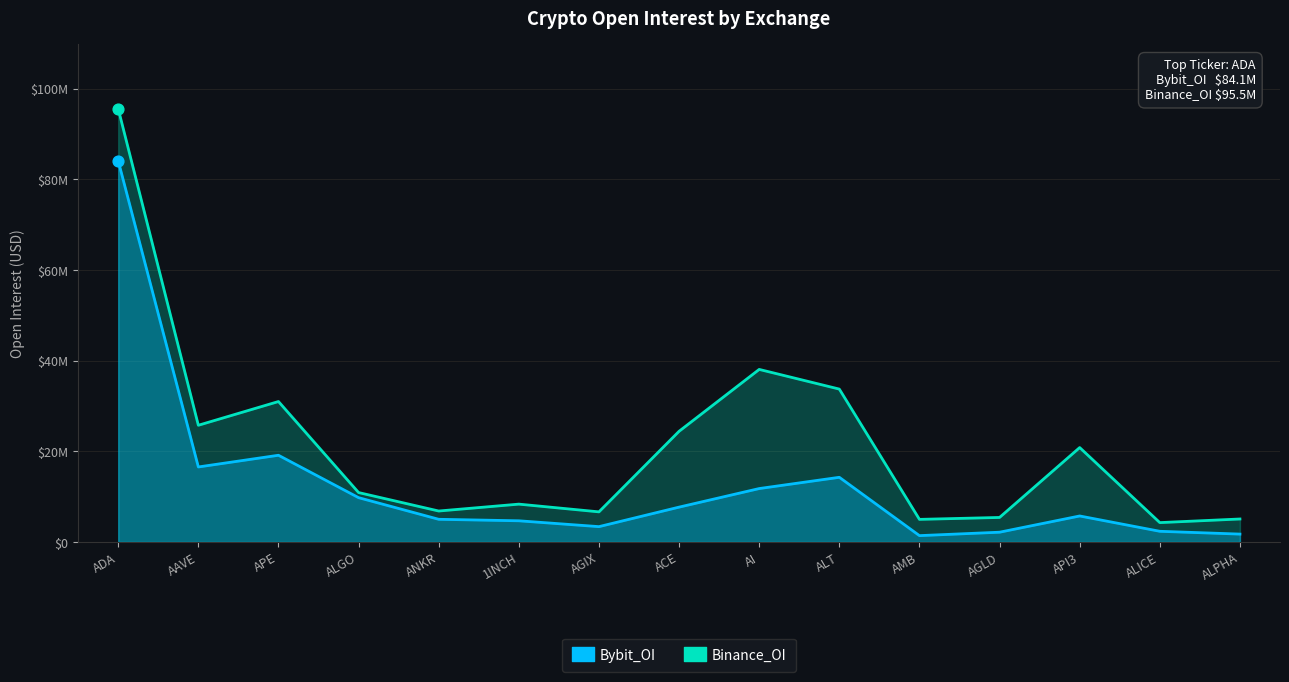

Which series has the largest total across all categories?

Binance_OI